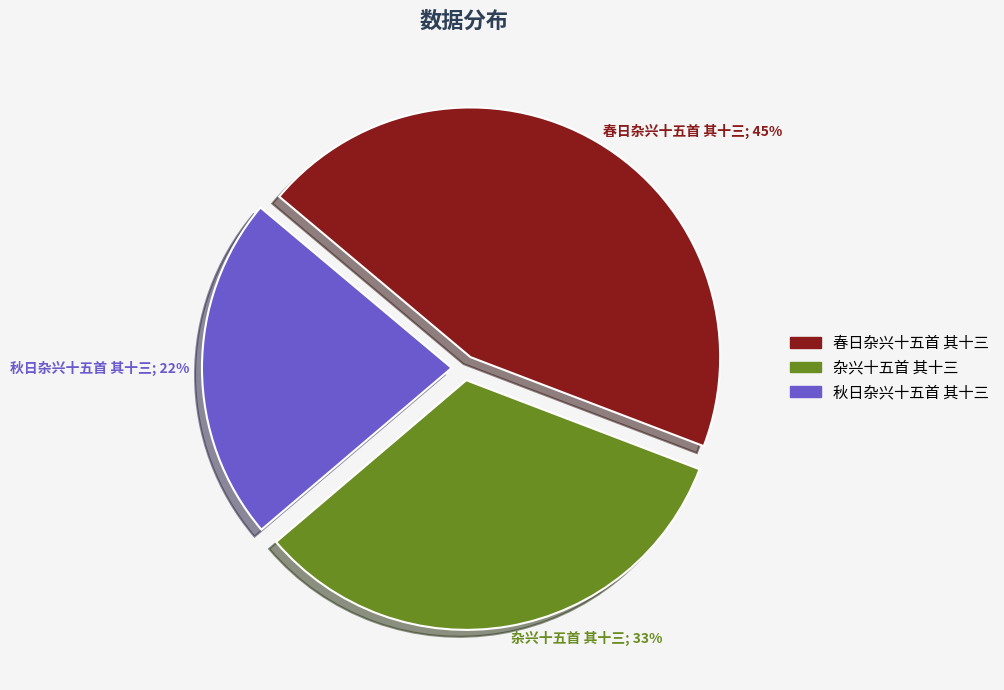

Combined, do 秋日杂兴十五首 其十三; 22% and 春日杂兴十五首 其十三; 45% account for over 50%?

Yes